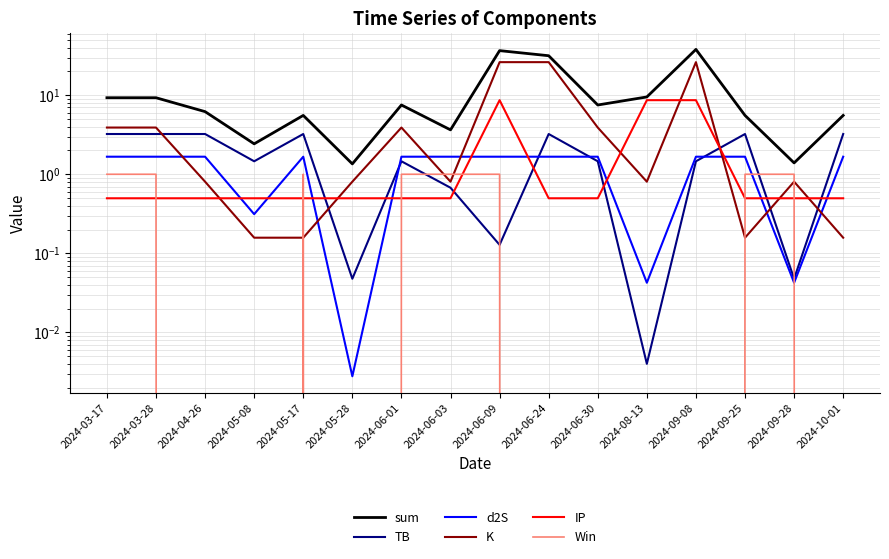

The value of d2S at 2024-09-08 is 1.1. True or false?

False